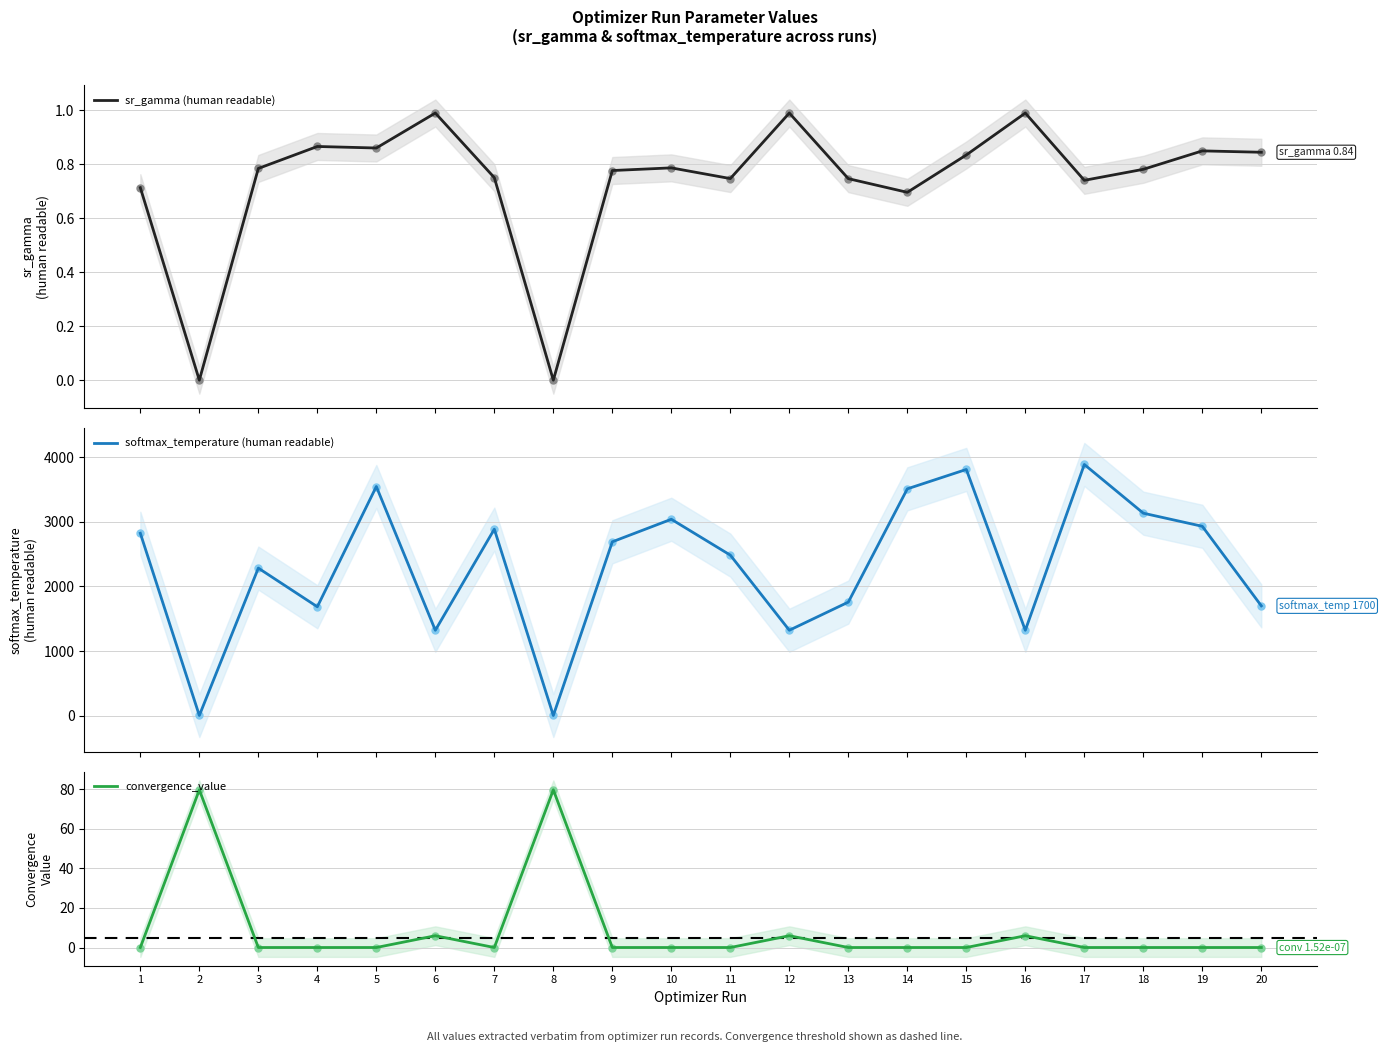

Is the value of softmax_temperature (human readable) at 10 greater than the value of convergence_value at 12?

Yes